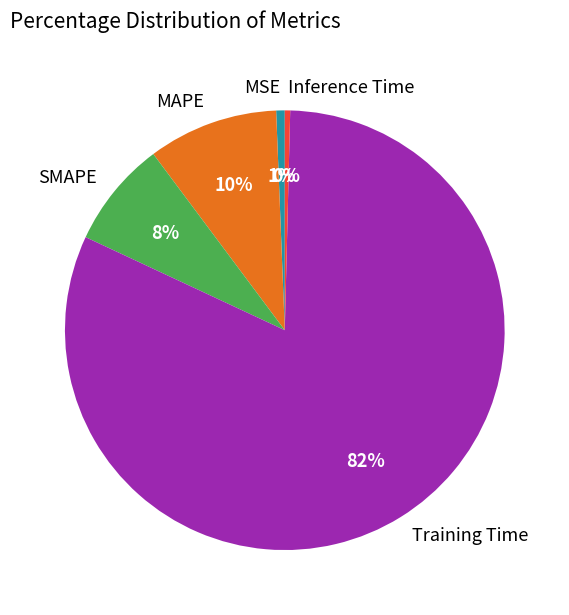

Does any single category account for the majority?

Yes